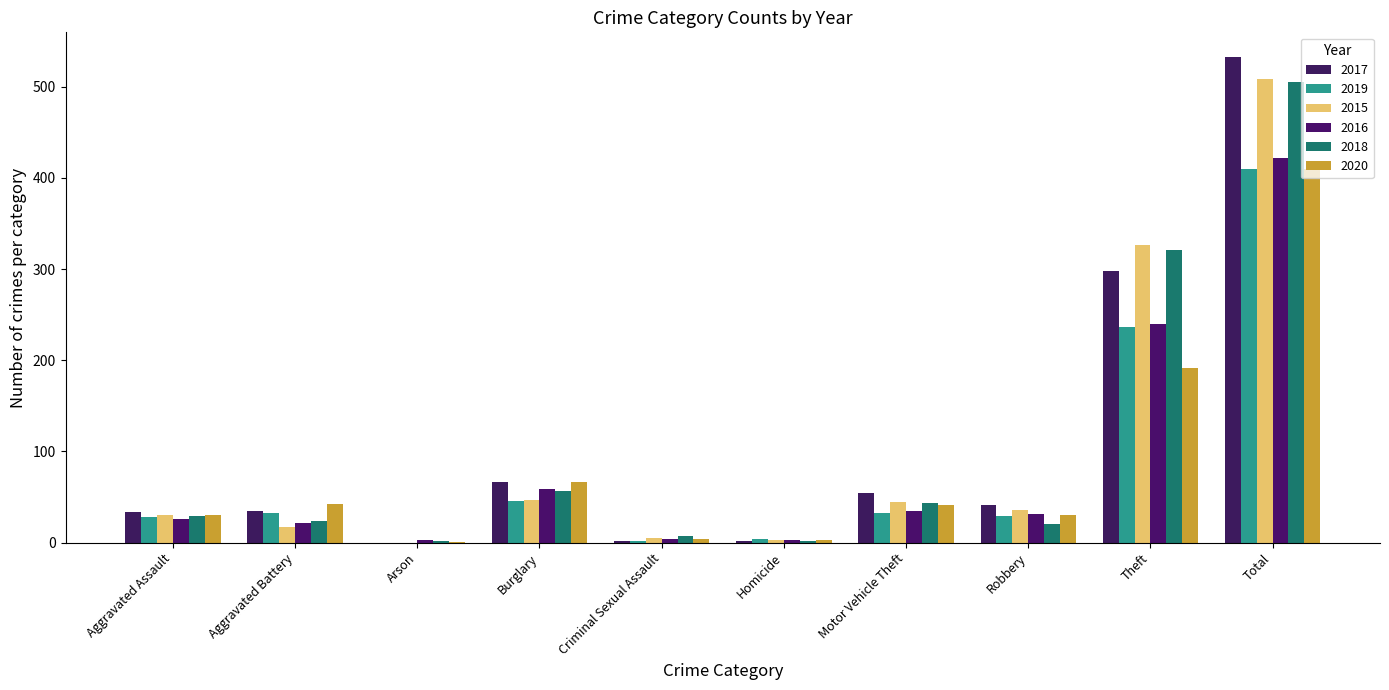

Are the bars horizontal?

No